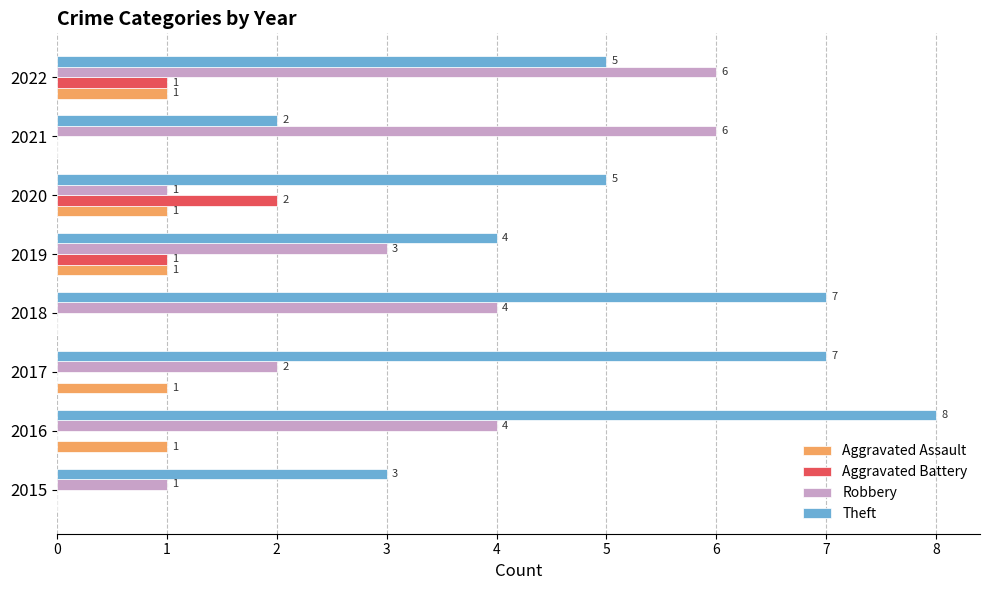

At which category does the chart reach its peak across all series?

2016